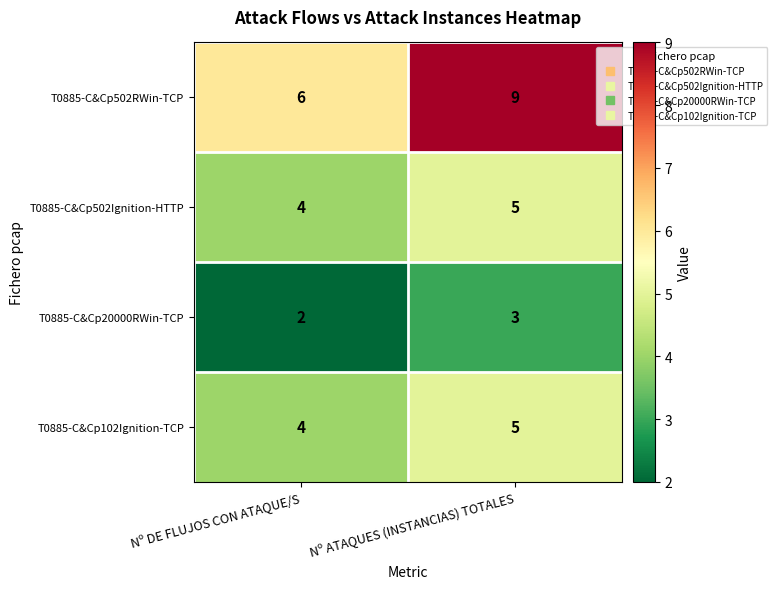

How many values in the T0885-C&Cp20000RWin-TCP series are below 3?

1